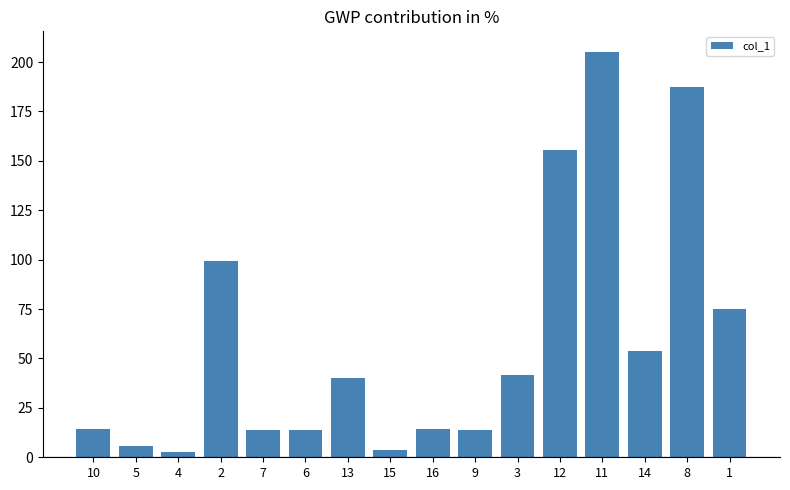

Approximately how many times larger is the value at 15 compared to 14?

0.1